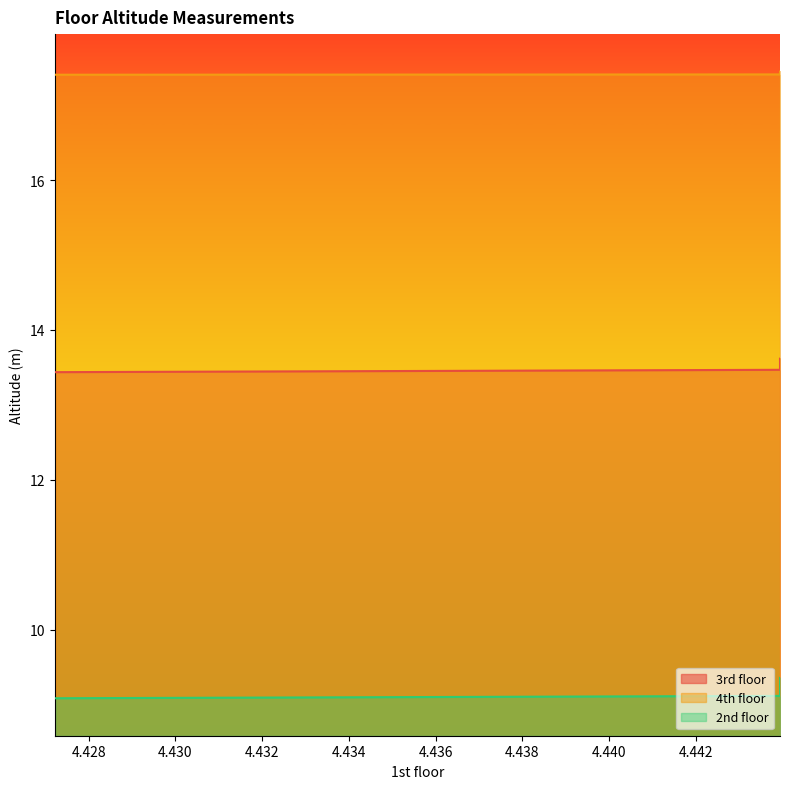

Which has a higher value, 4.44393923400525 or 4.44393923400525?

4.44393923400525